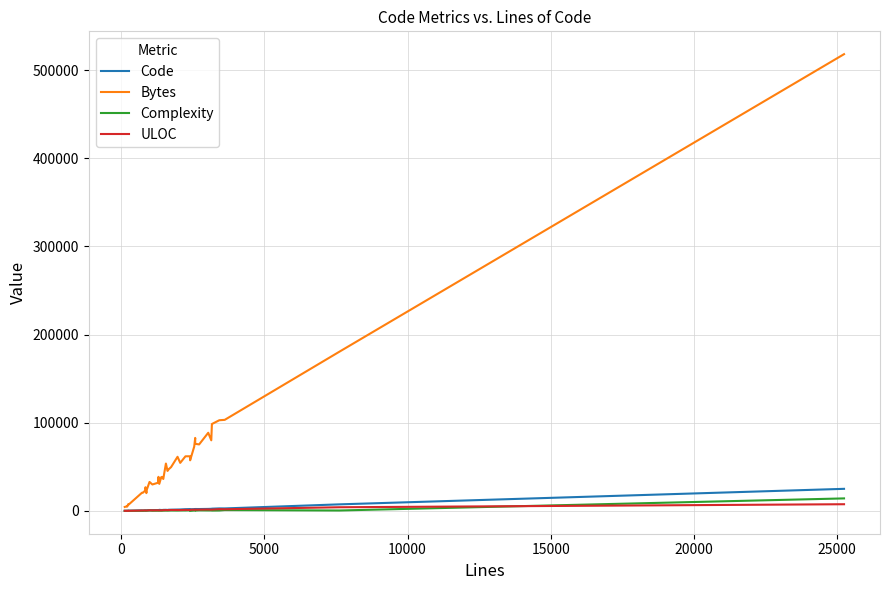

True or false: Bytes and Code cross at least once.

False